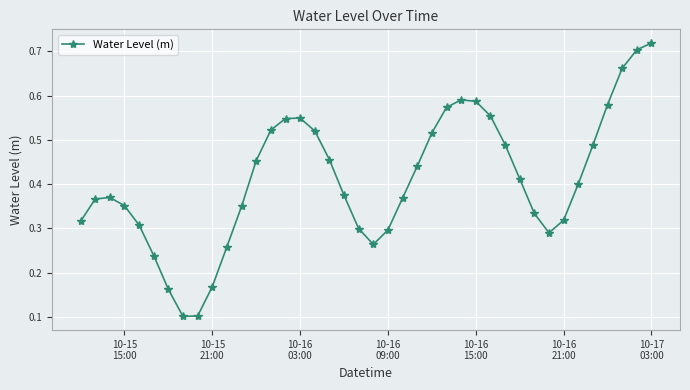

How many lines are shown in the chart?

1